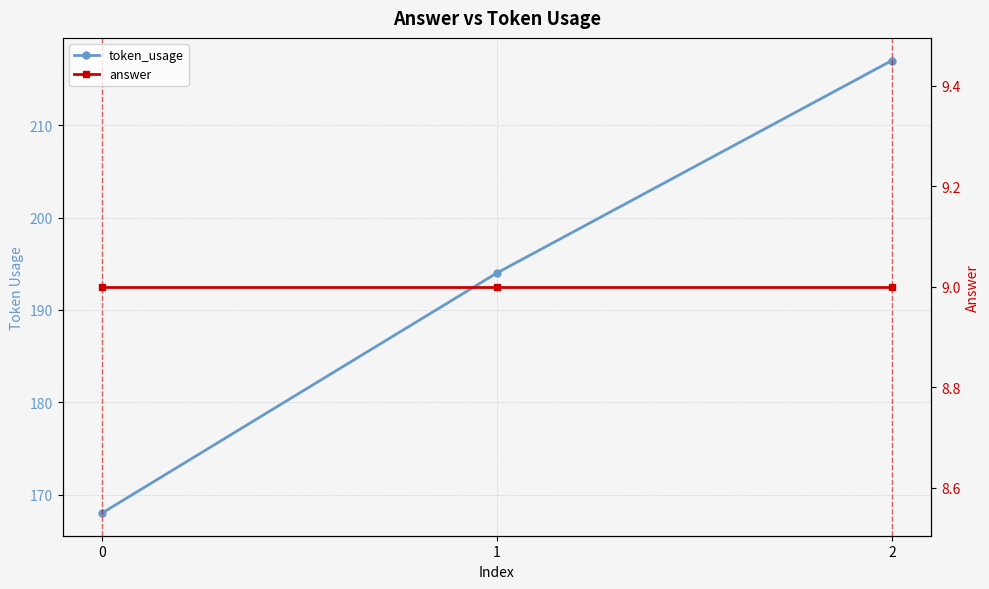

What is the value of the token_usage point at the 3rd from the left?

217